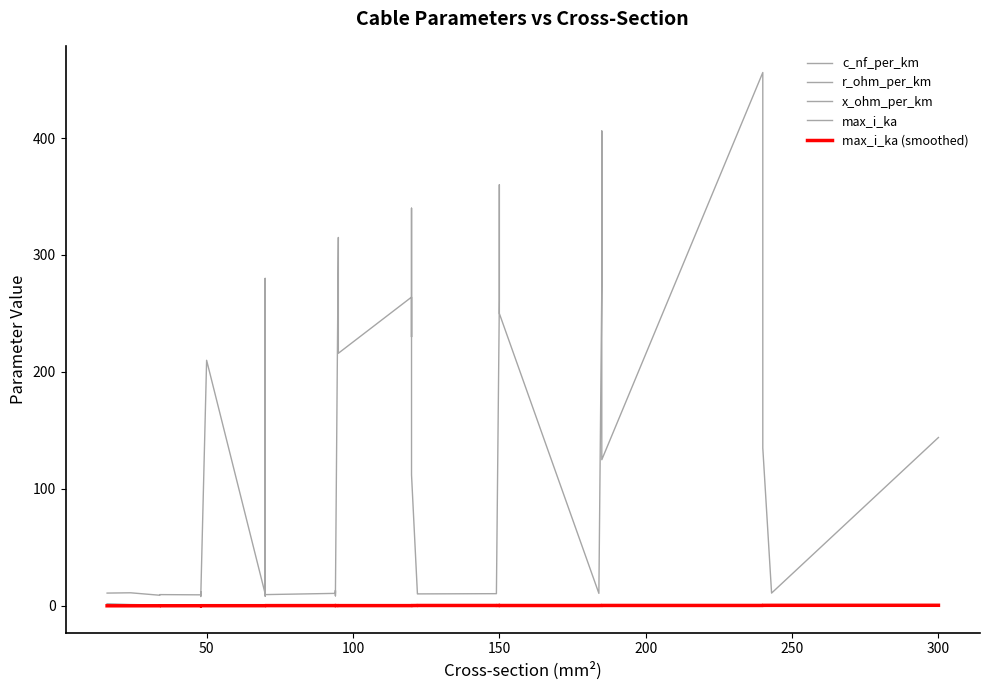

What is the sum of the max_i_ka values at 31 and 39?

1.1